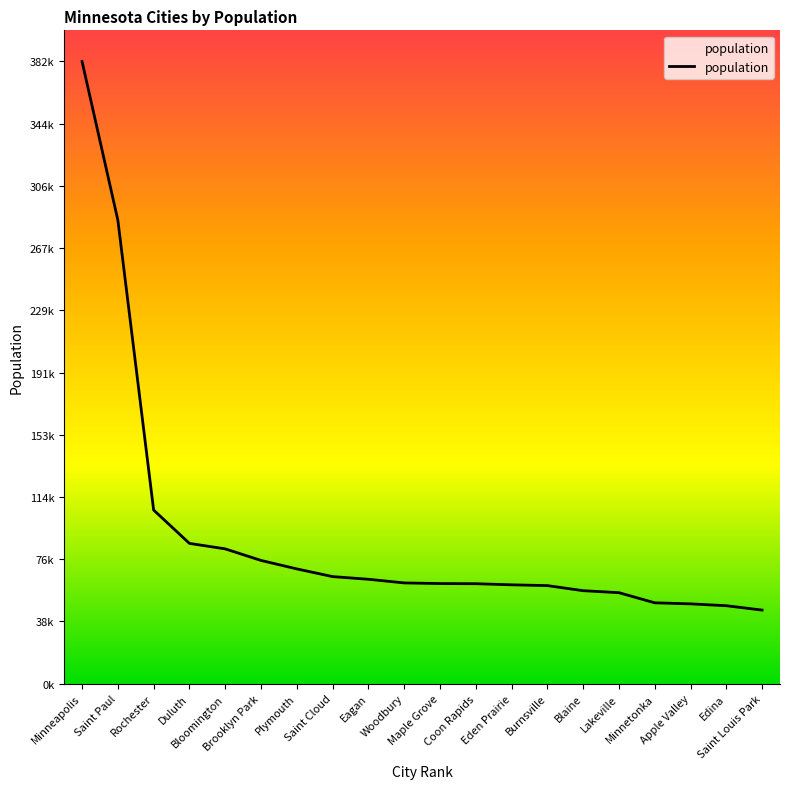

Which has a higher value, Eagan or Apple Valley?

Eagan